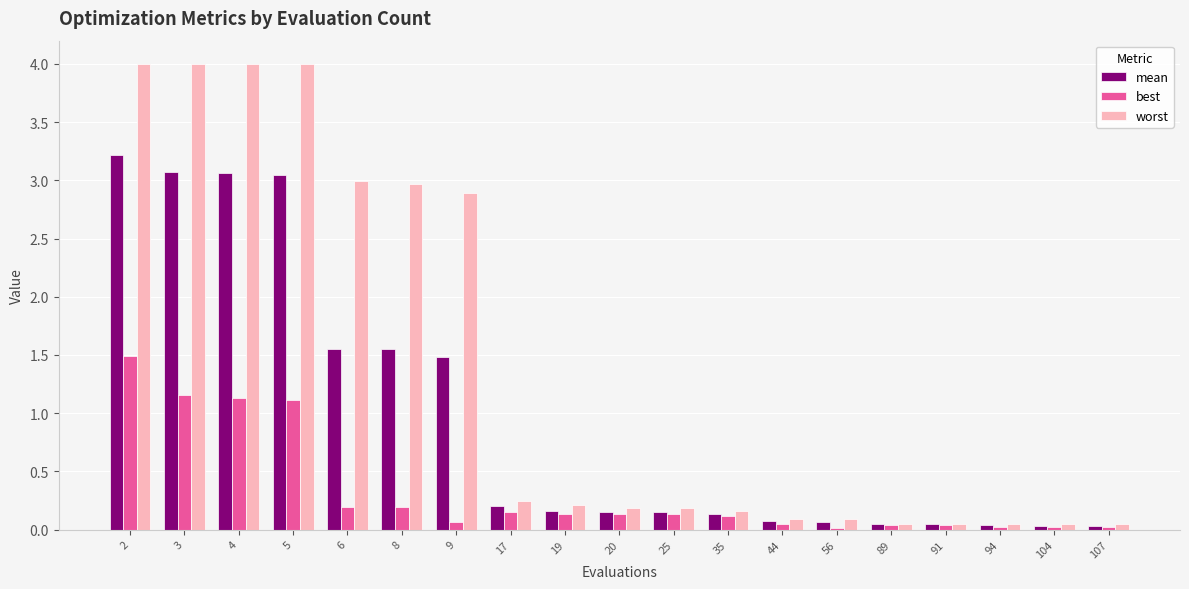

What is the difference between the maximum and minimum values in the worst series?

4.0